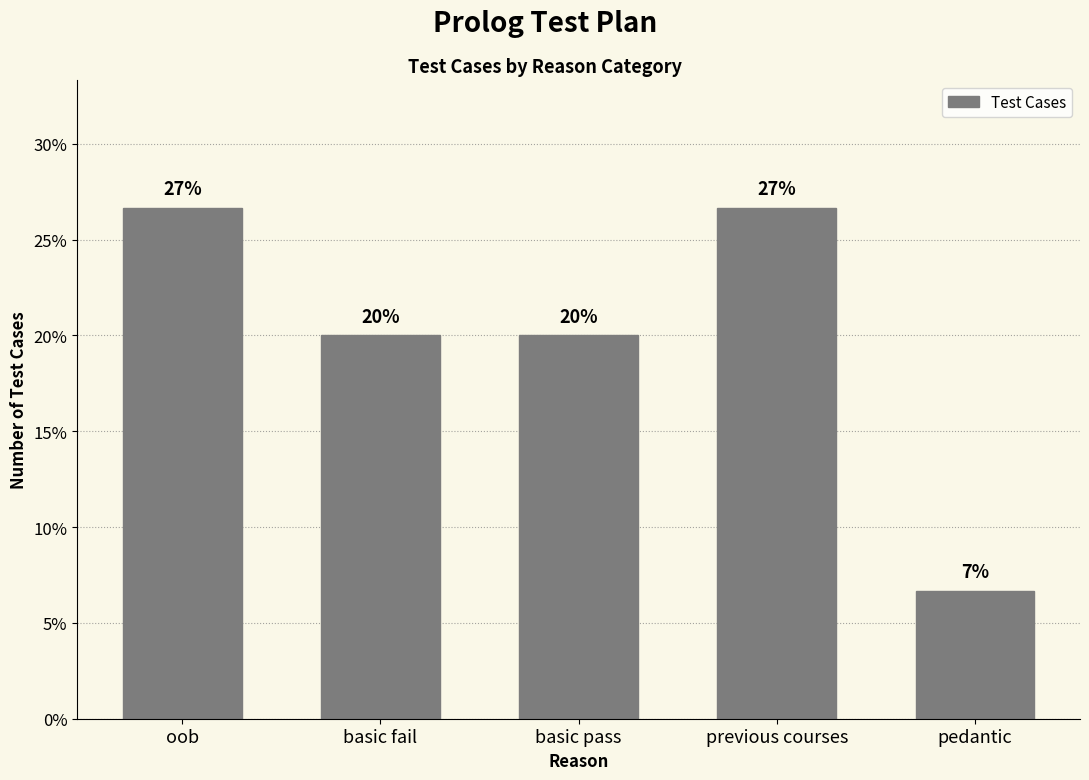

Are the bars grouped side by side (vs. stacked)?

No